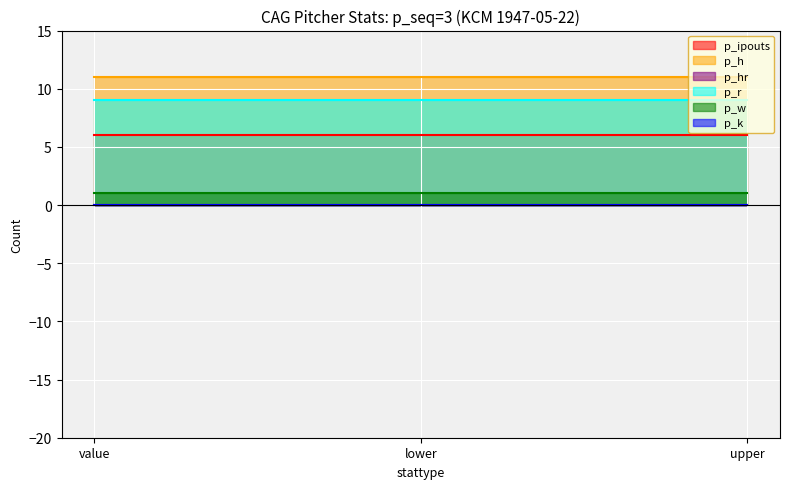

At lower, list the series in order from largest to smallest.

p_h, p_r, p_ipouts, p_w, p_hr, p_k